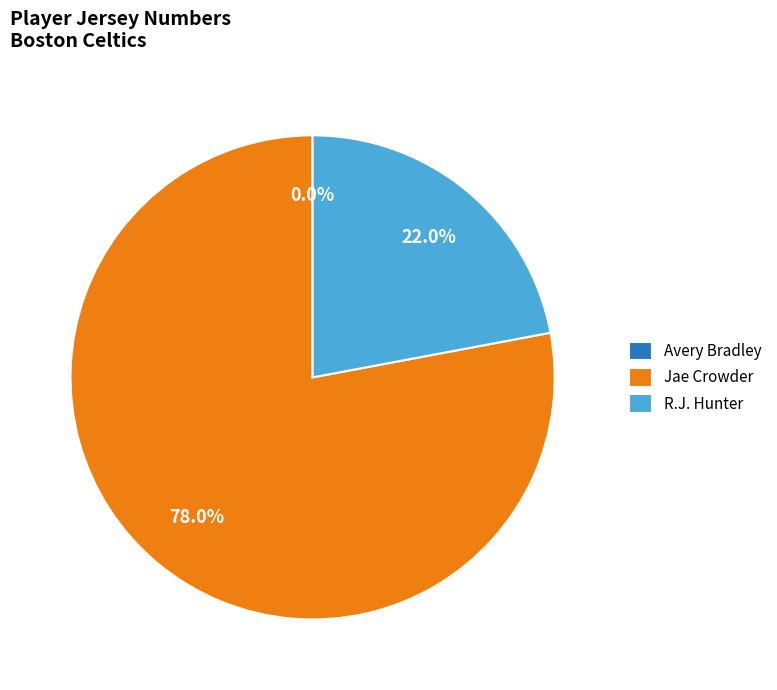

What is the largest slice in the pie chart?

Jae Crowder